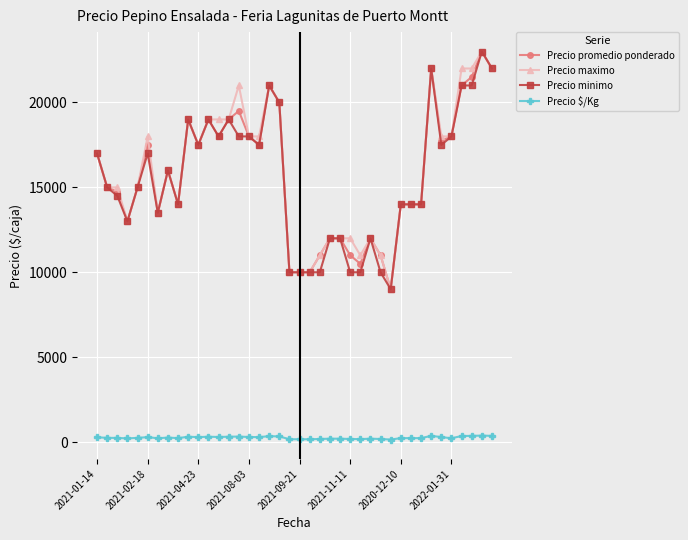

True or false: Precio $/Kg and Precio promedio ponderado intersect in this chart.

False